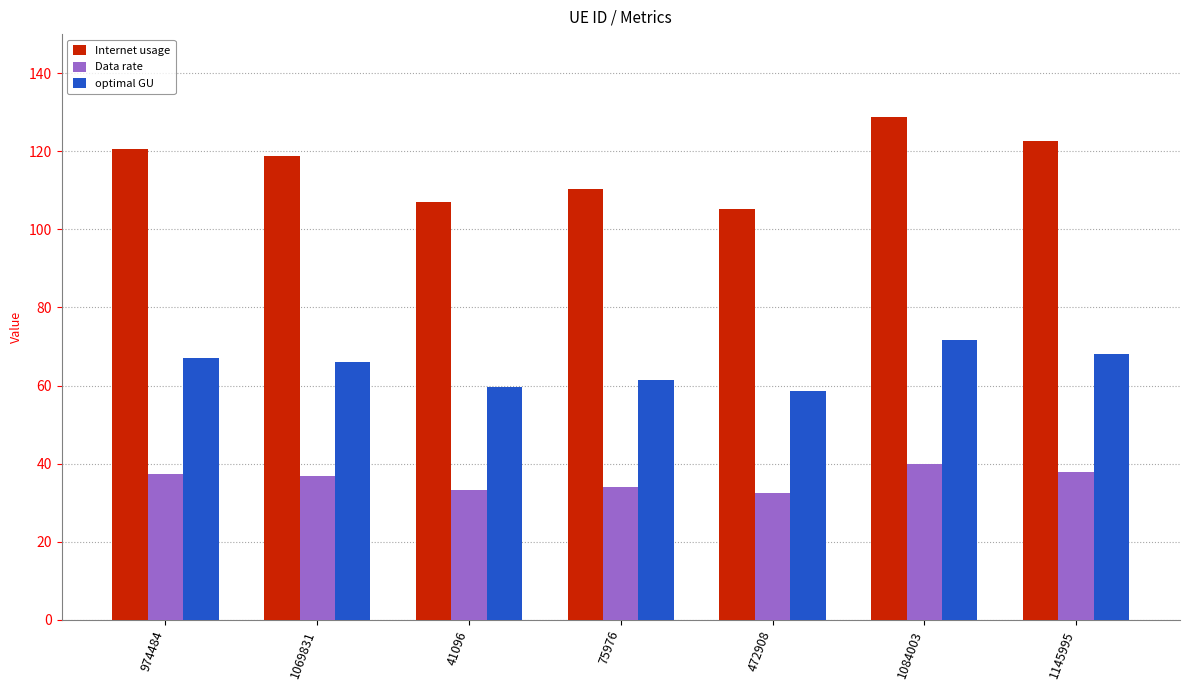

True or false: optimal GU has a value of 59.6 at 41096.

True